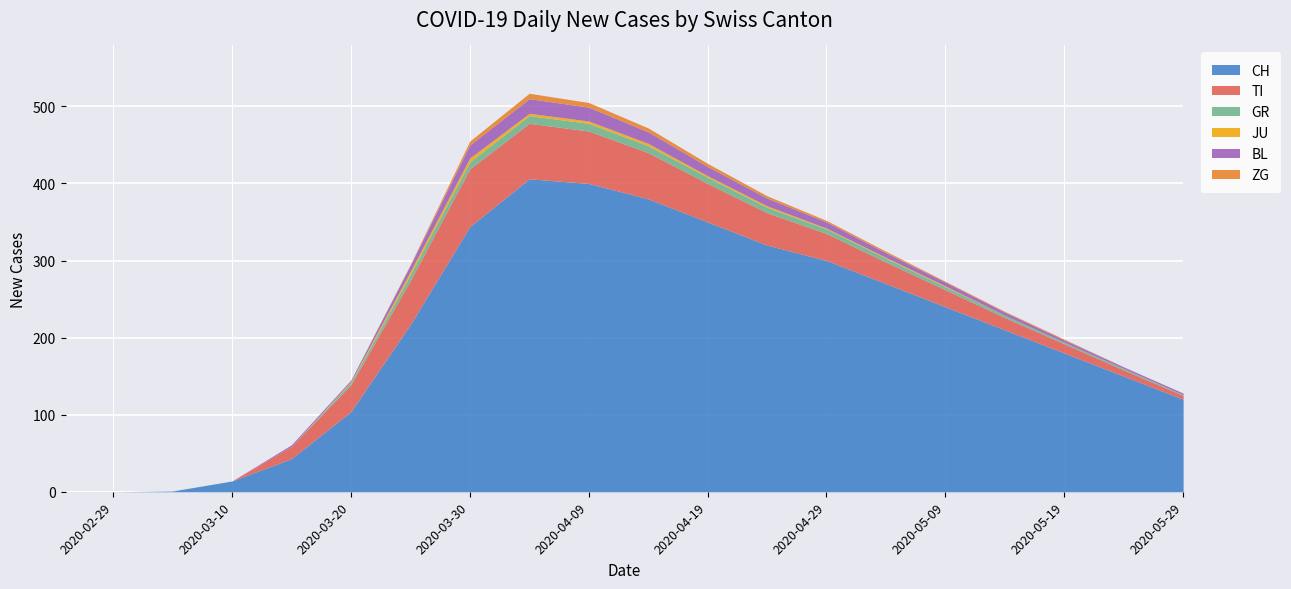

True or false: BL and JU intersect in this chart.

False